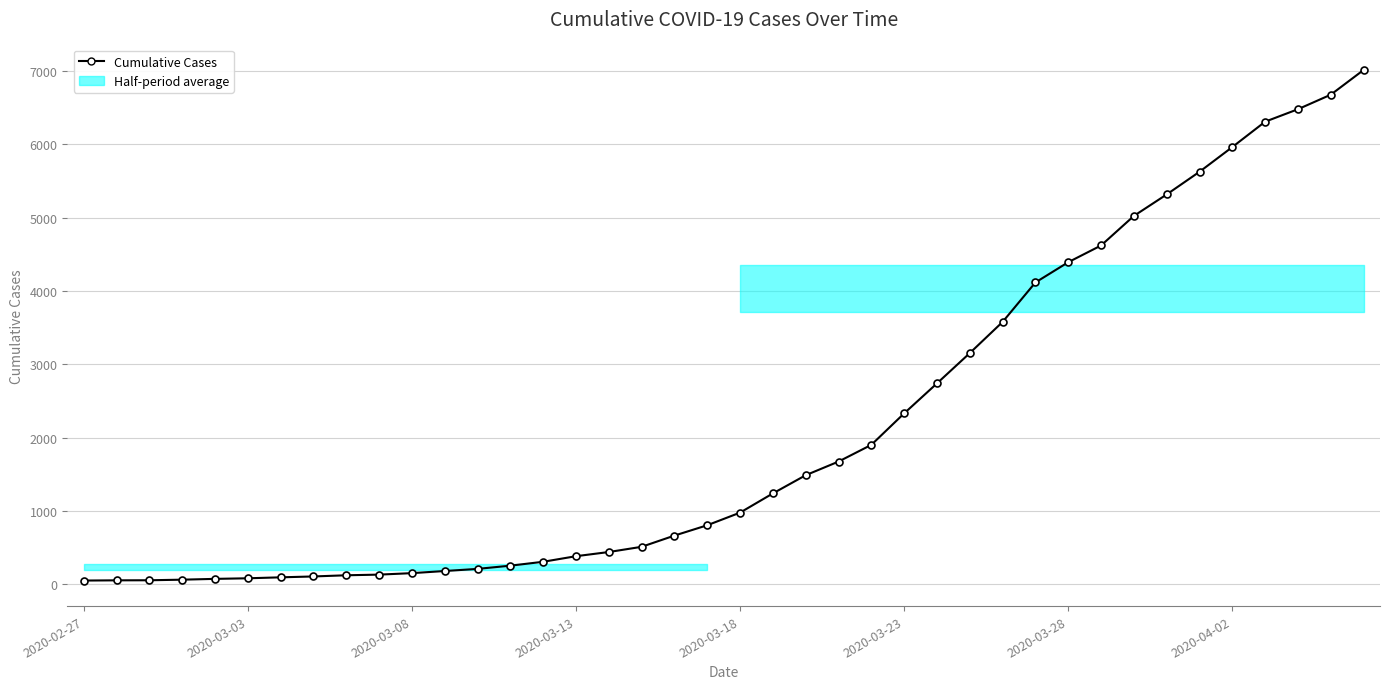

The value at 12 is 211. True or false?

True